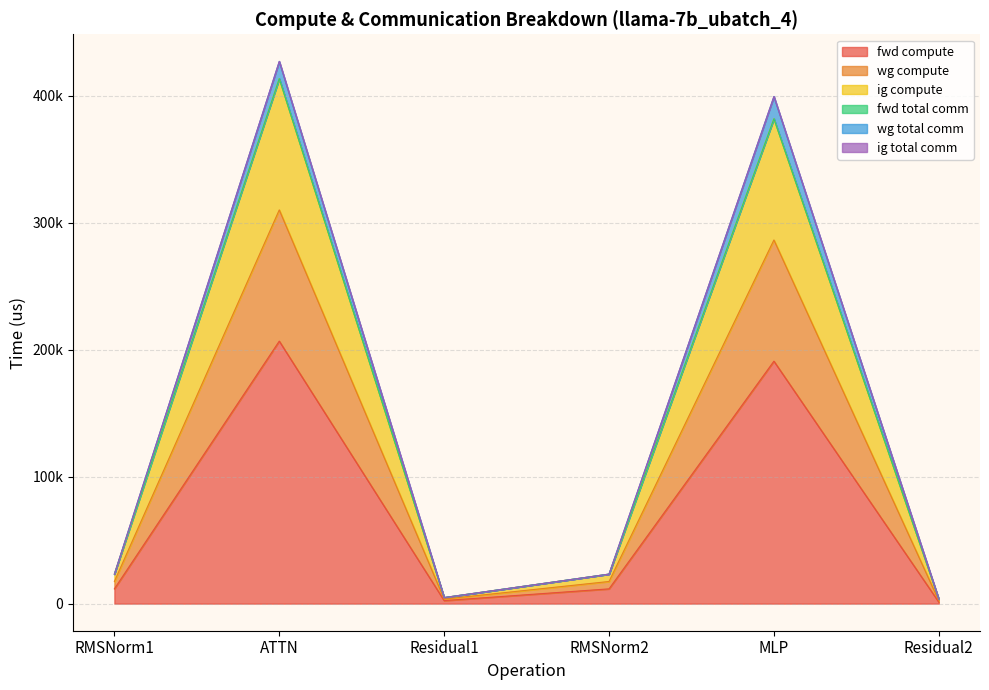

What is the maximum value for fwd compute?

206825.0